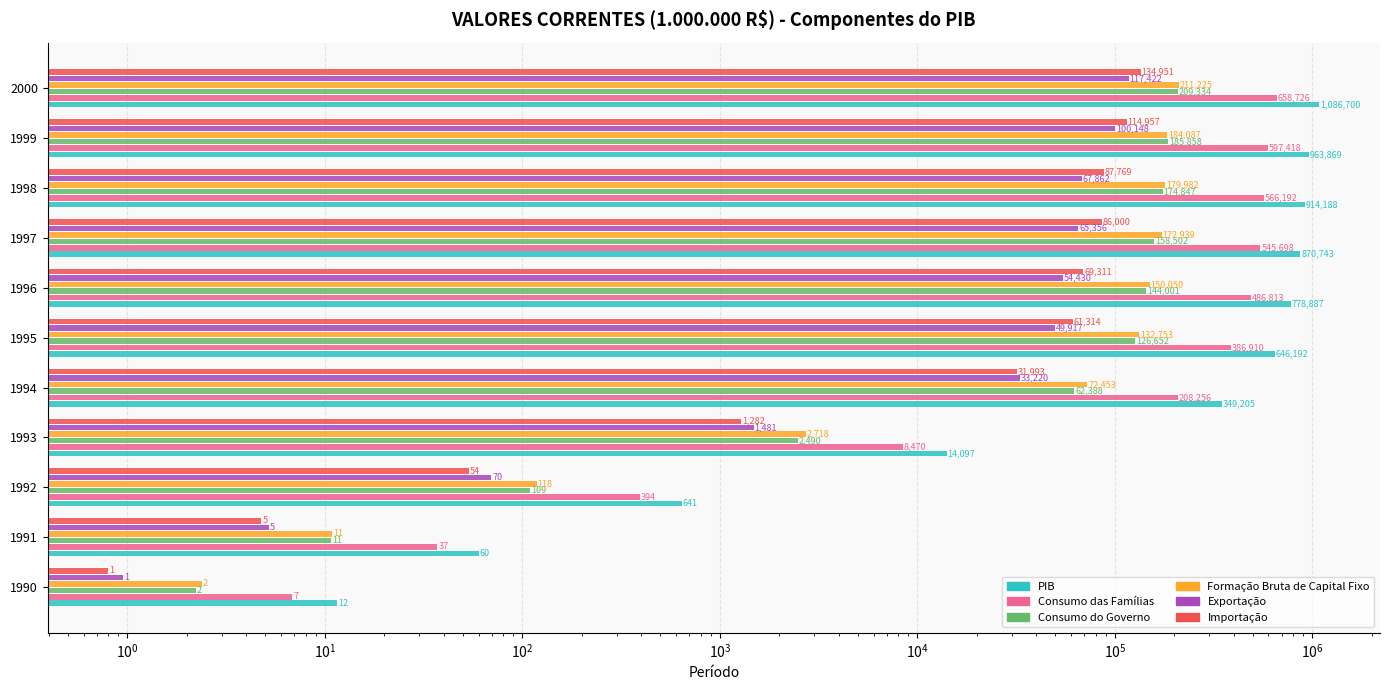

What is the sum of all Formação Bruta de Capital Fixo values?

1106340.6